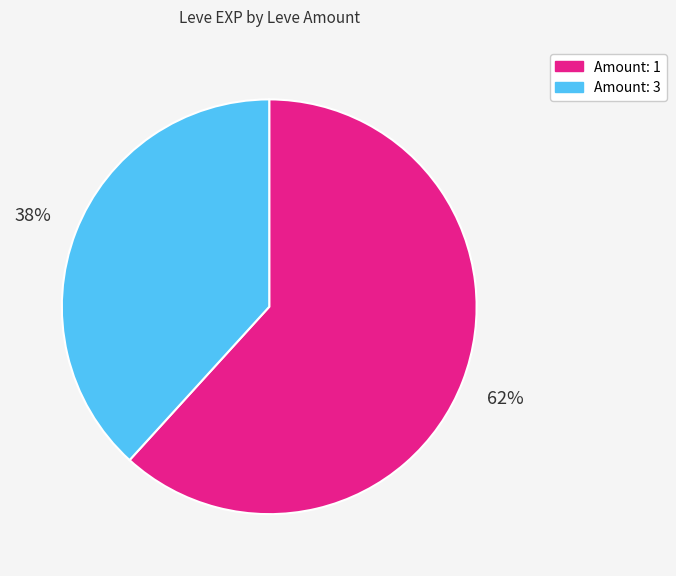

How many slices are in this pie chart?

2